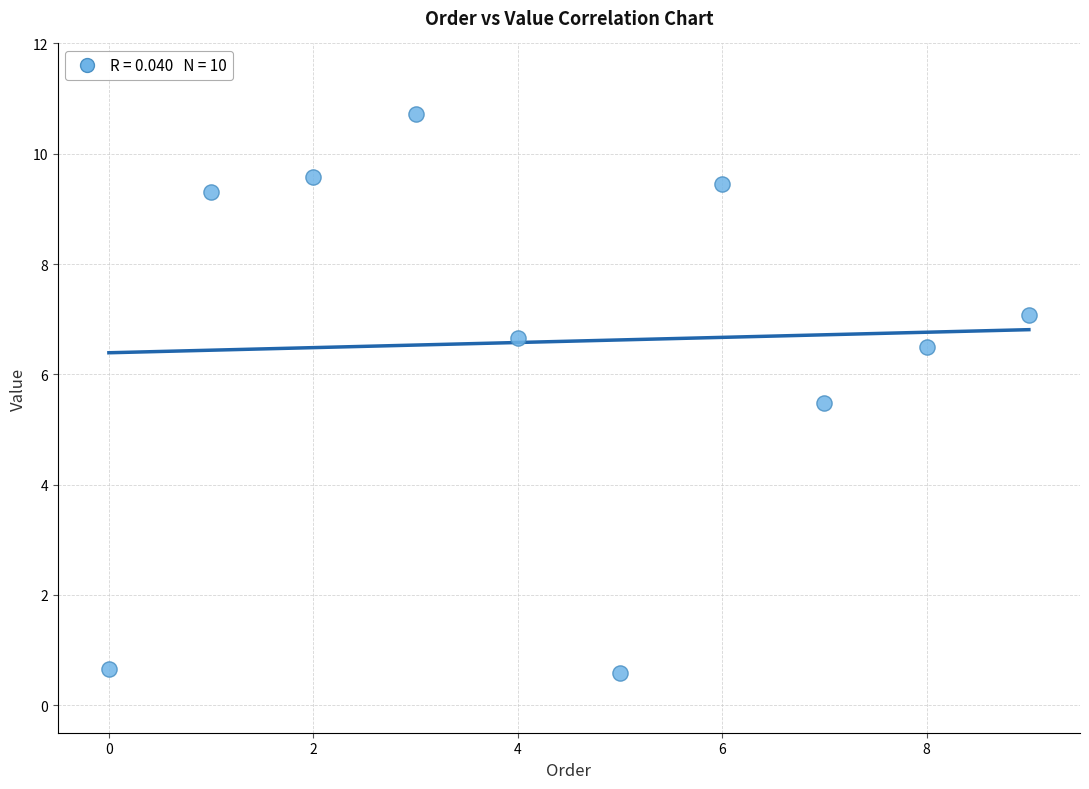

What Y value in the scatter plot is closest to 5?

5.5